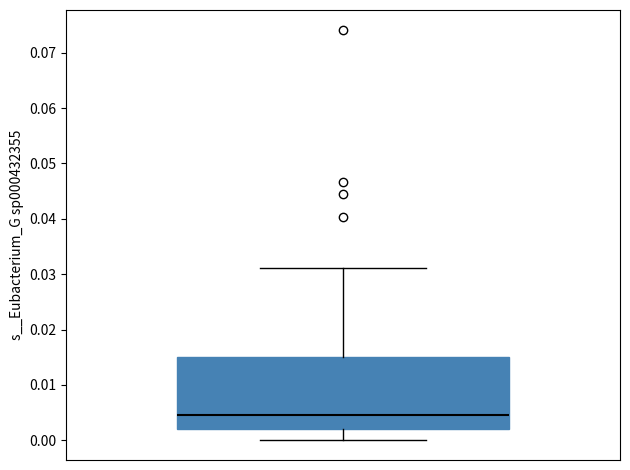

Read this box plot against the y-axis: the position of the median line, the range covered by the box, and the ends of both whiskers. The values are not printed on the chart, so give them approximately, as read against the axis.

median 0.005, box 0.002 to 0.015, whiskers 0.000 to 0.031